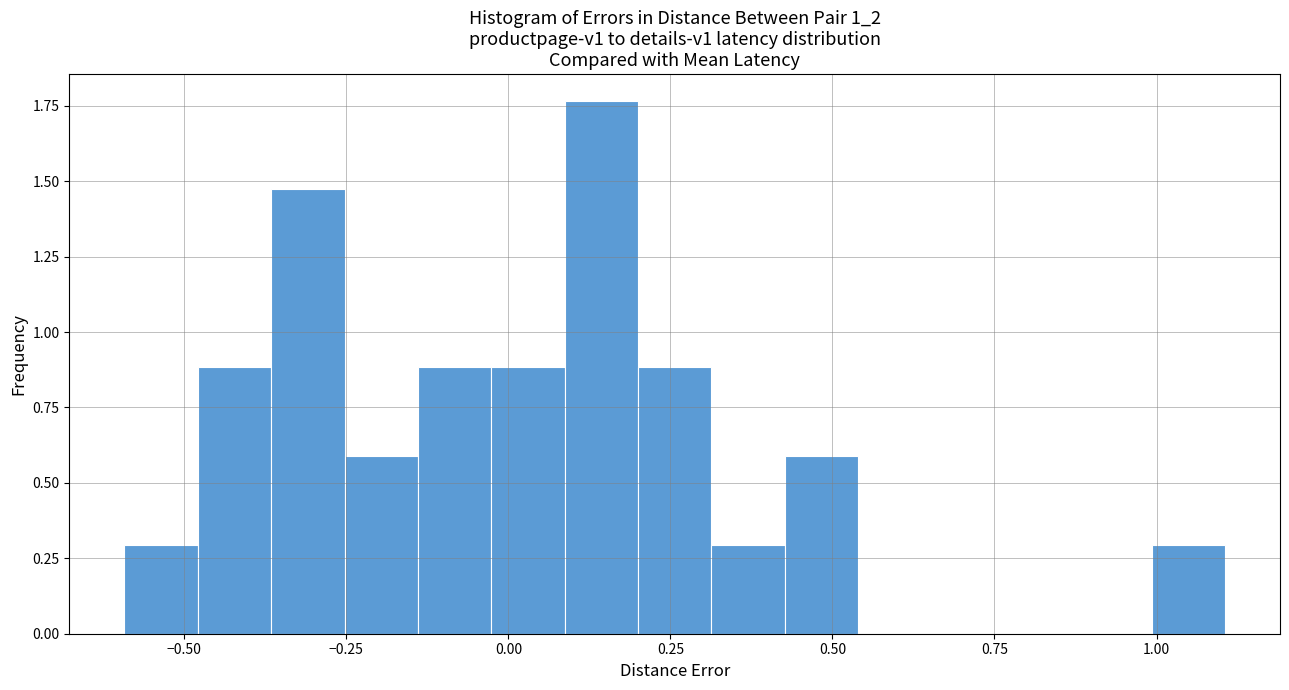

Around what value on the x-axis is the tallest bar? Give the approximate position of its centre, as read against the axis.

0.15